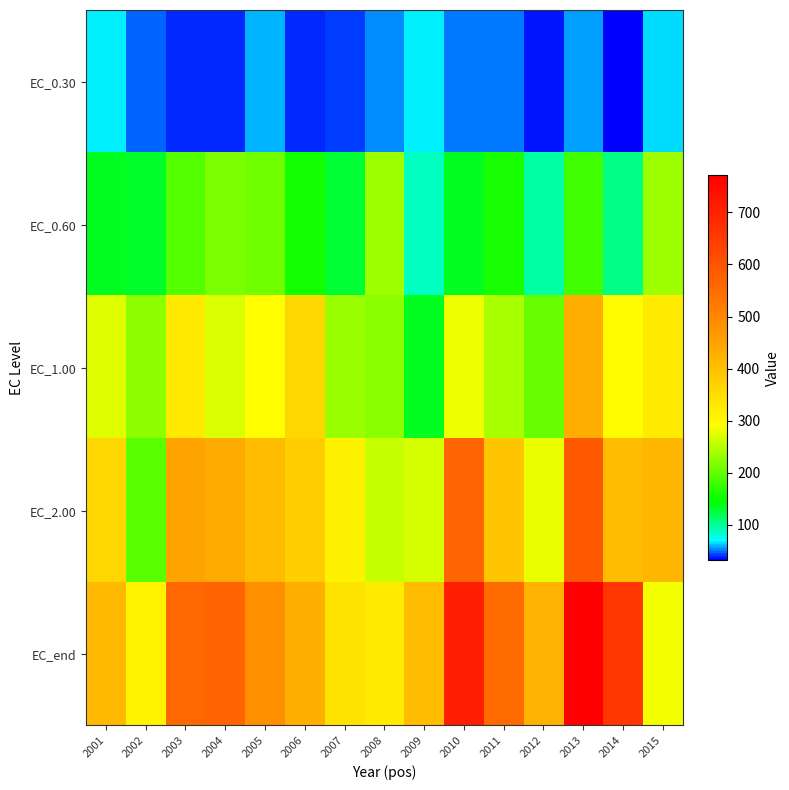

Rank the series at 2006 from lowest to highest value.

EC_0.30, EC_0.60, EC_1.00, EC_2.00, EC_end